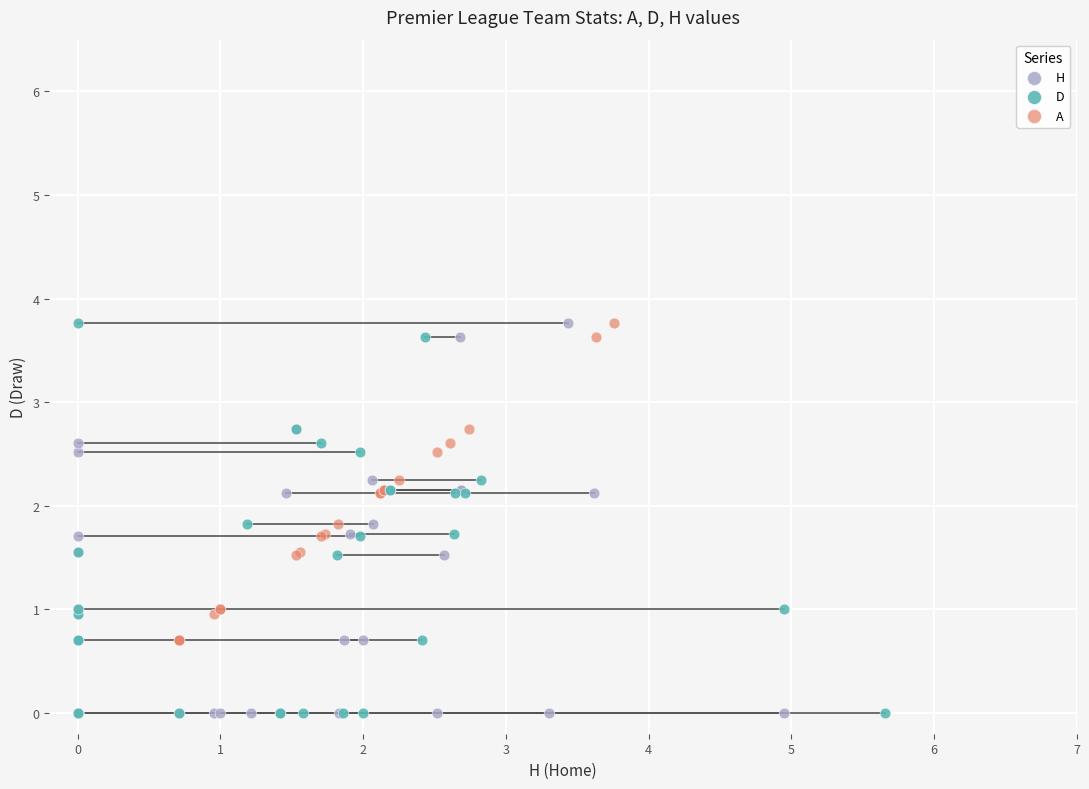

What are all the series names shown in the legend?

H, D, A